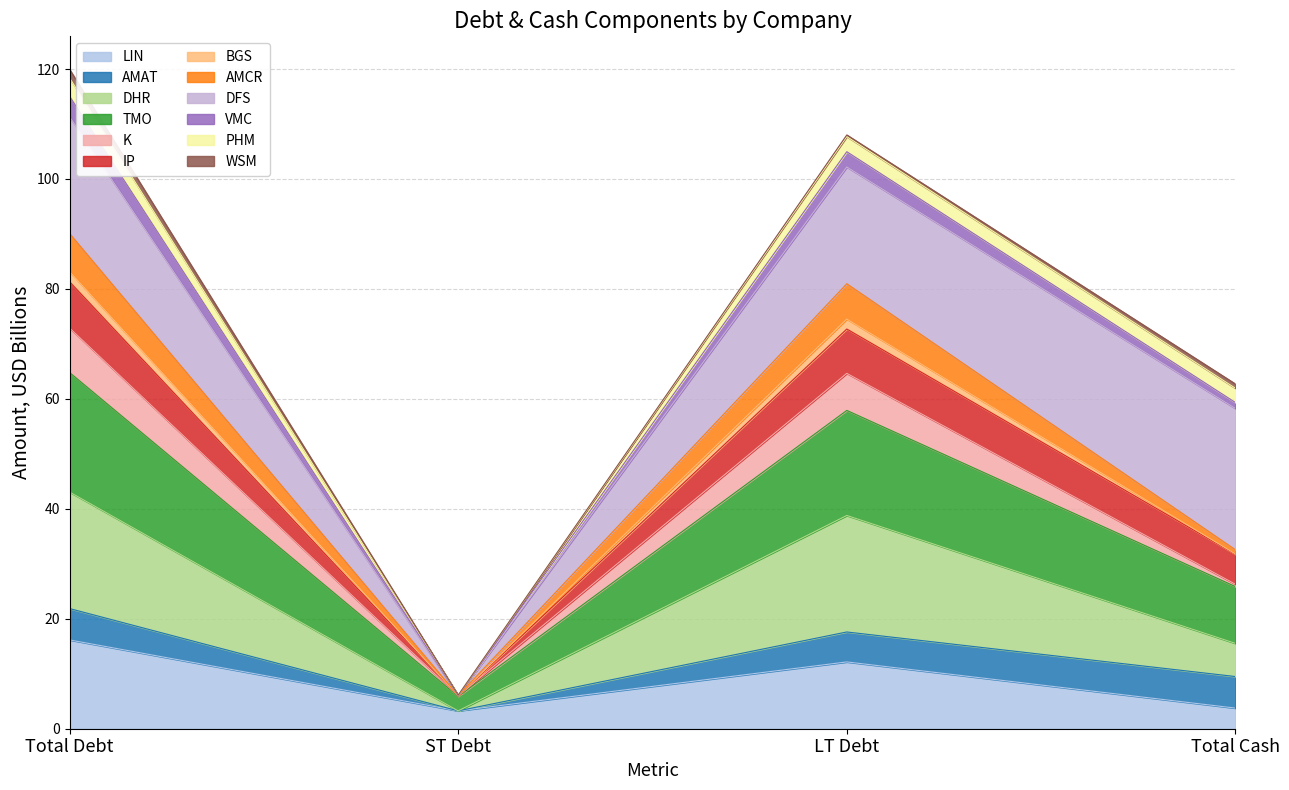

At how many categories does at least one series exceed 79?

2